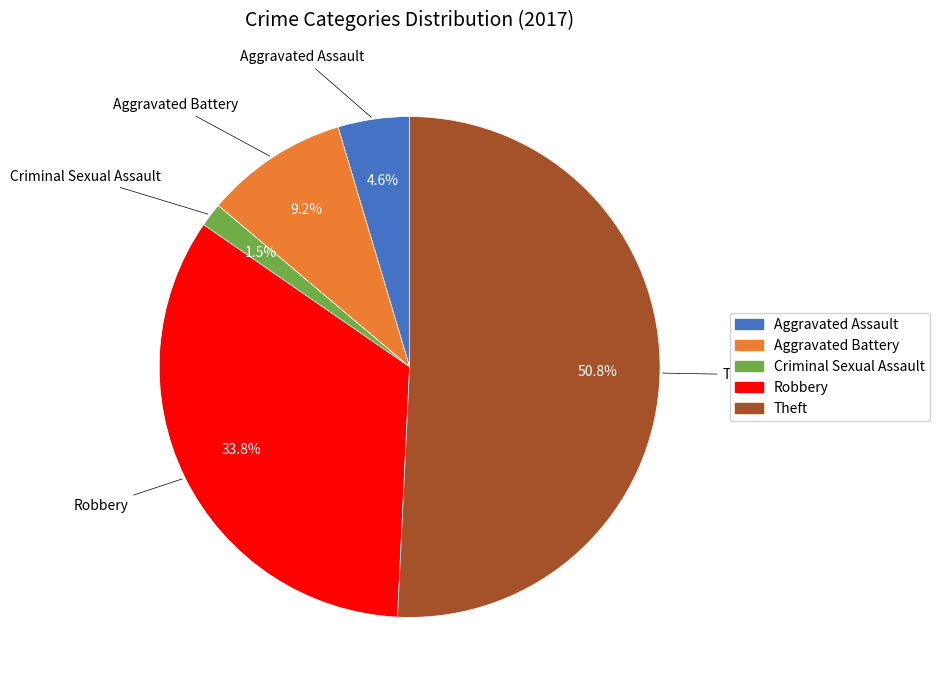

Which category has the biggest portion of the pie?

Theft